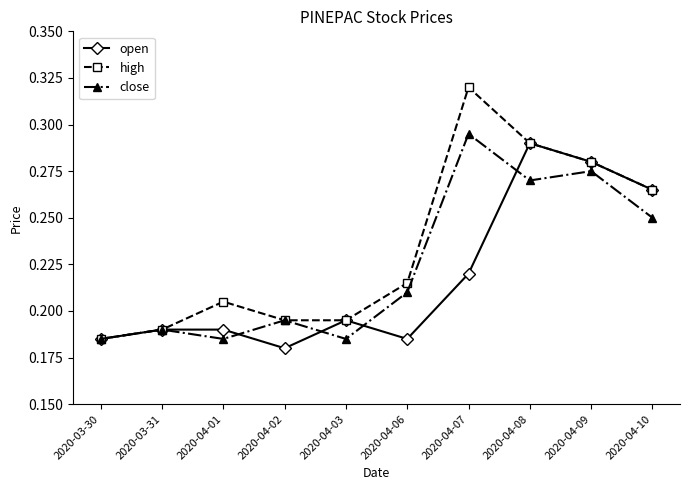

At which category does the chart reach its peak across all series?

2020-04-07